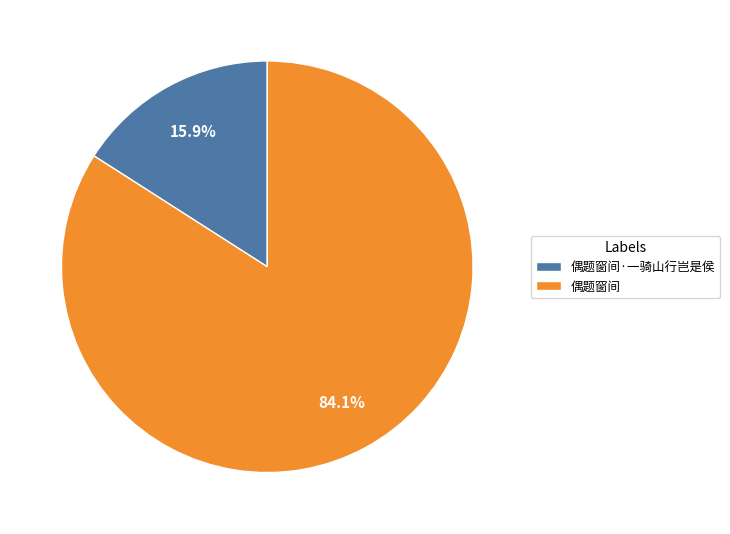

Which category has the biggest portion of the pie?

偶题窗间